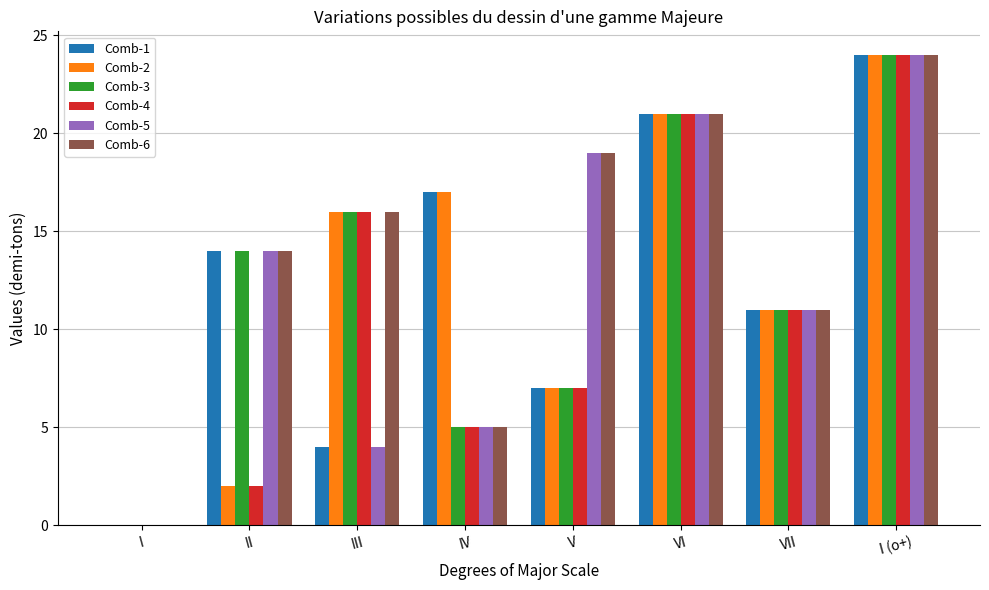

Does the chart contain stacked bars?

No